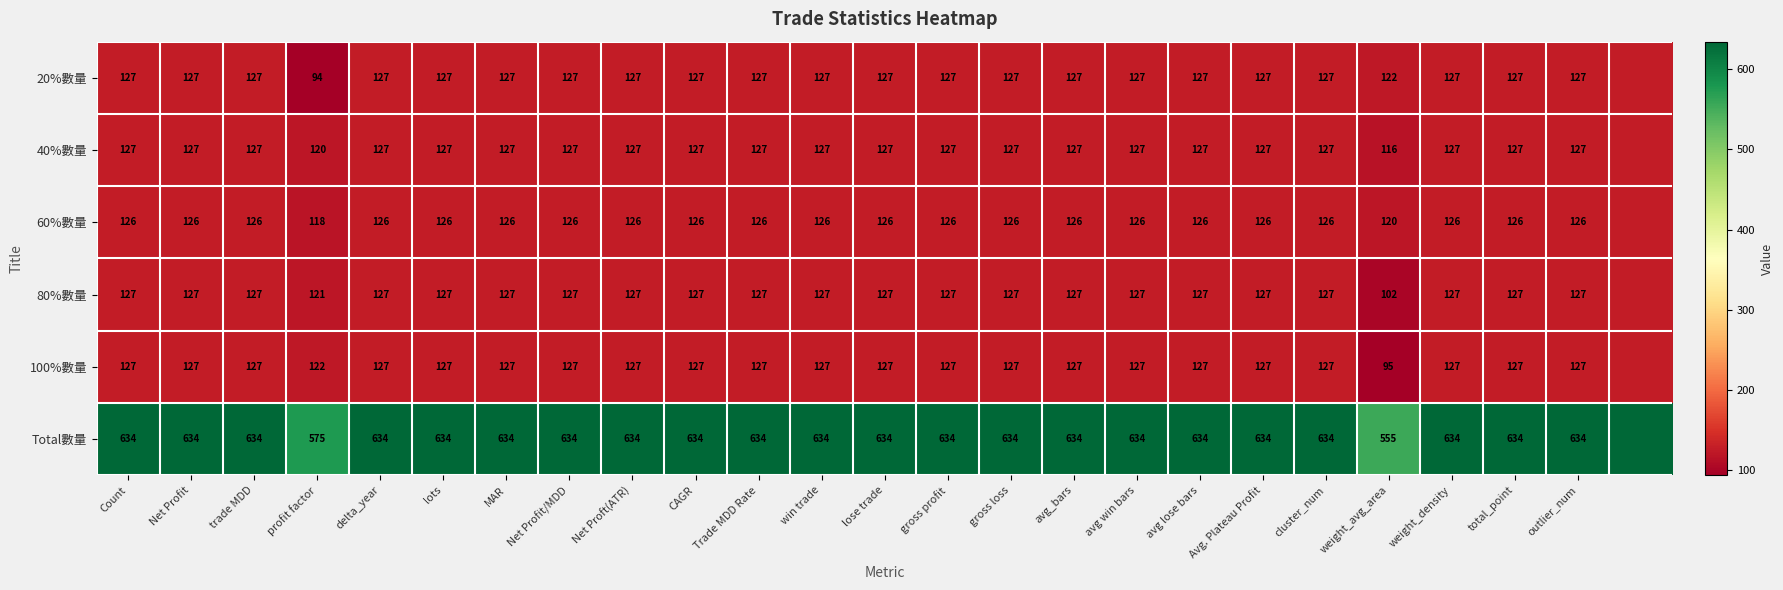

Which has a higher value, Net Profit or gross loss?

Net Profit